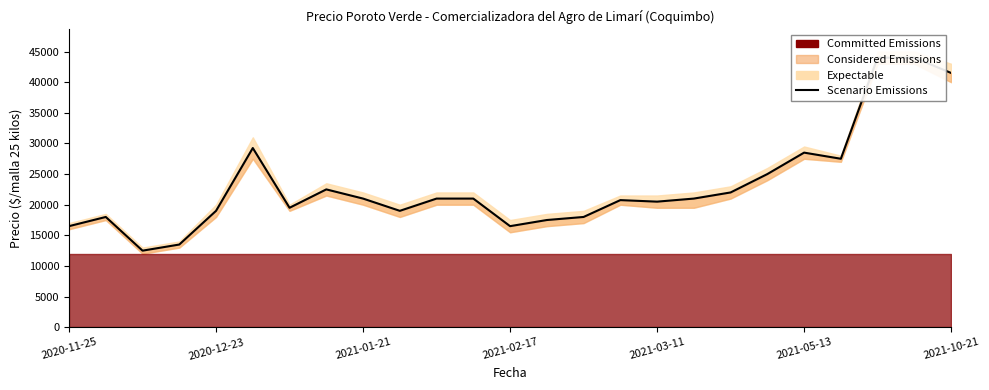

How many points are lower than both their immediate neighbors (excluding endpoints)?

6